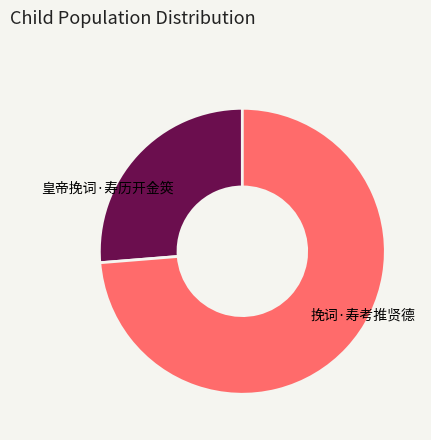

What is the smallest slice in the pie chart?

皇帝挽词·寿历开金筴